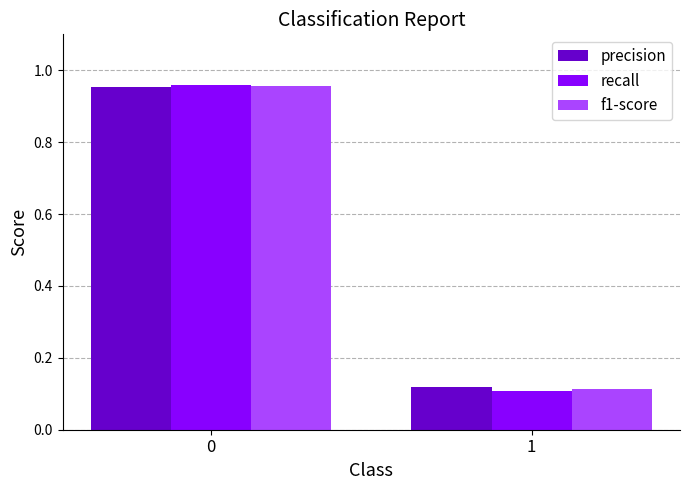

What is the average value of the f1-score series?

0.5